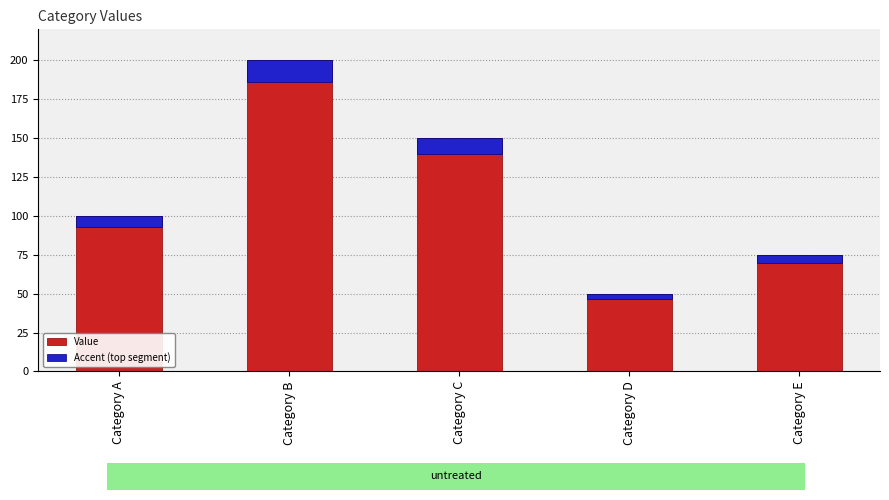

Reading left to right, list all the values displayed in this chart.

Value: Category A=100.0	Category B=200.0	Category C=150.0	Category D=50.0	Category E=75.0
Accent (top segment): Category A=7.0	Category B=14.0	Category C=10.5	Category D=3.5	Category E=5.2